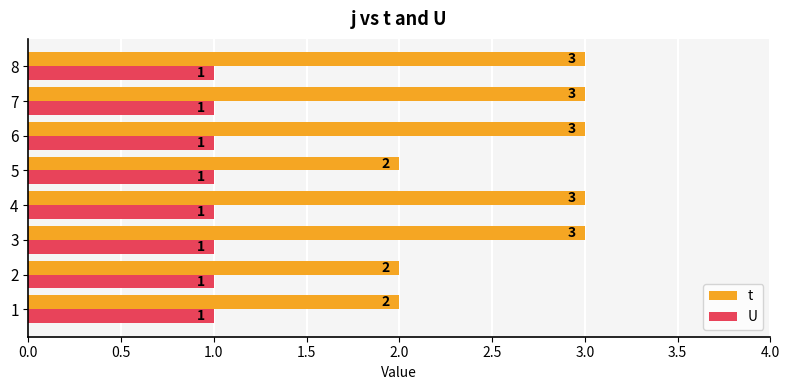

How many values in the t series are below 3?

3